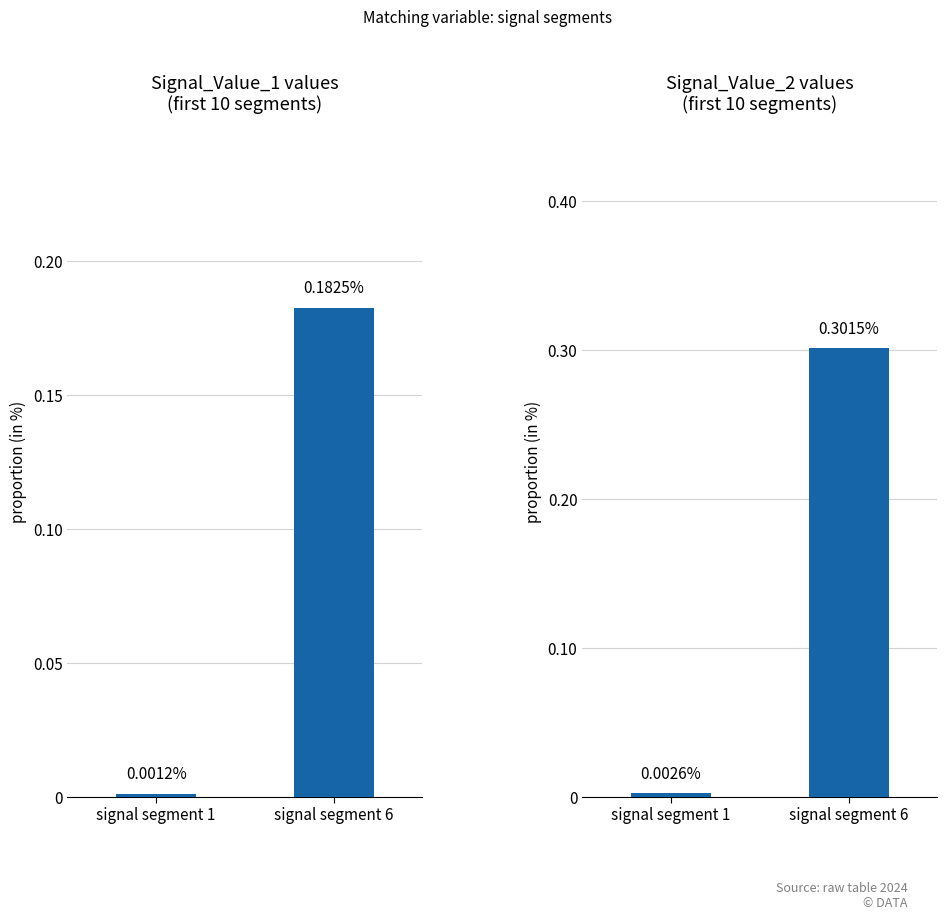

Rank the categories by Signal_Value_1 value from lowest to highest.

signal segment 1, signal segment 6